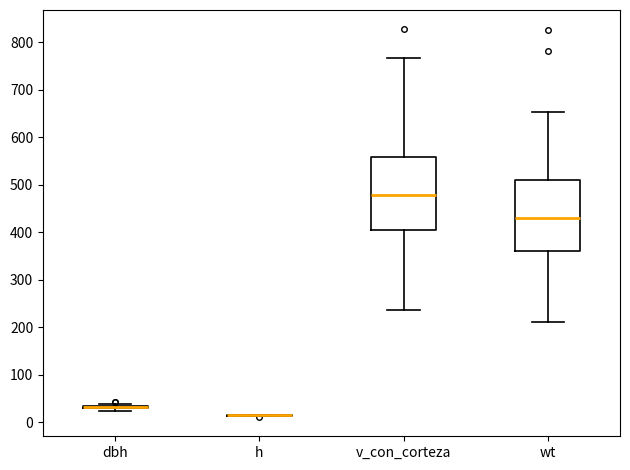

Reading left to right, transcribe this box plot: for each box, give where its median line is, the range the box spans, and where its two whiskers end, as read against the y-axis. The values are not printed on the chart, so give them approximately, as read against the axis.

dbh: box collapsed to a line at 30, whiskers 20 to 40
h: box collapsed to a line at 10, whiskers 10 to 20
v_con_corteza: median 480, box 410 to 560, whiskers 240 to 770
wt: median 430, box 360 to 510, whiskers 210 to 650